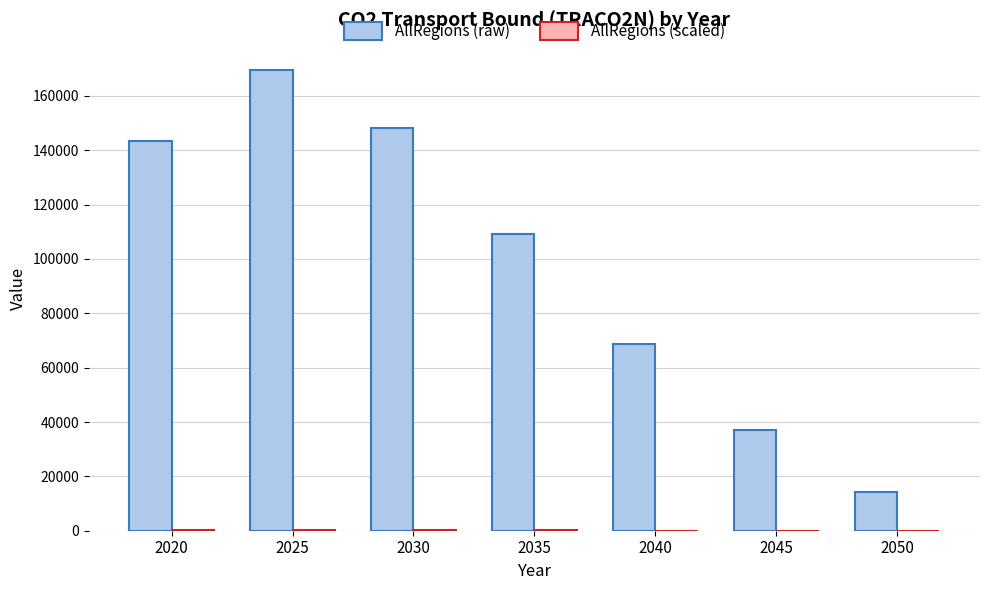

The value of AllRegions (raw) at 2030 is 148034.7. True or false?

True